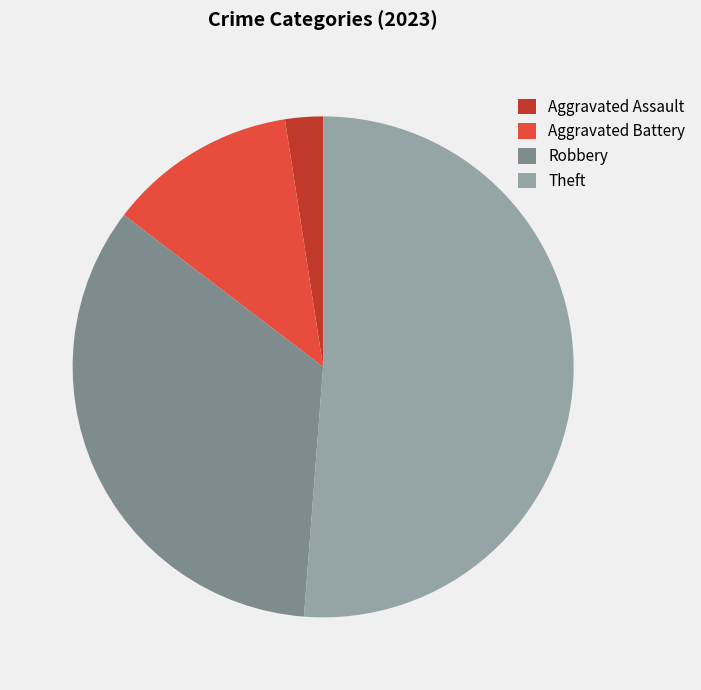

Which slice represents more than half of the pie?

Theft